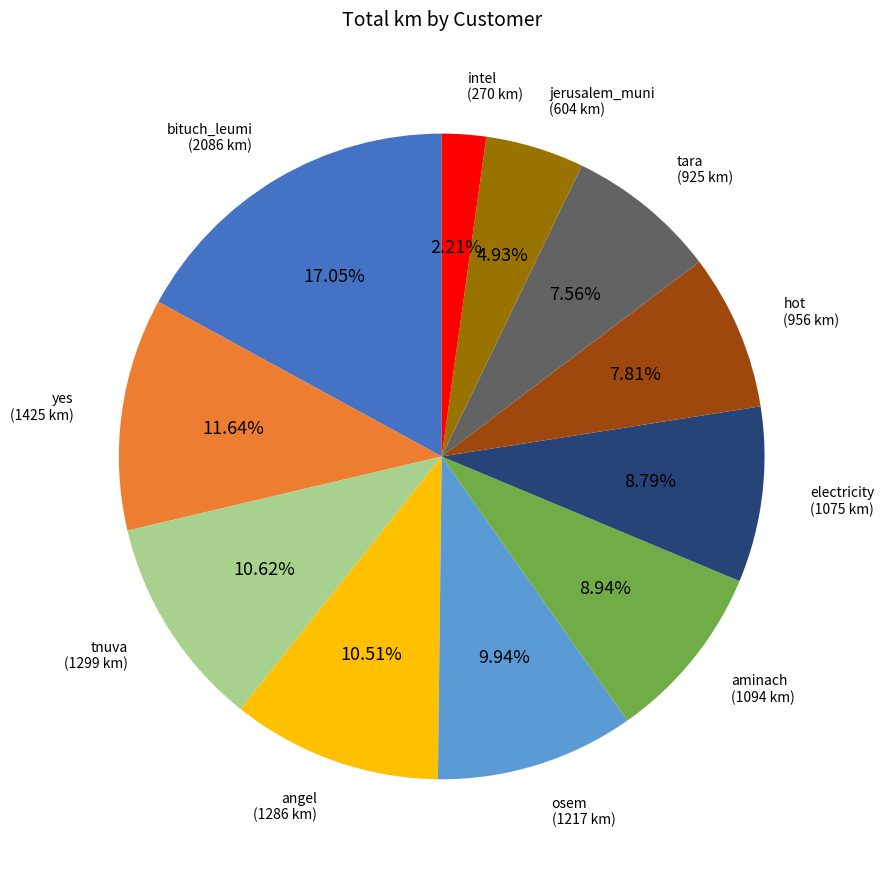

Count the number of slices in the pie.

11